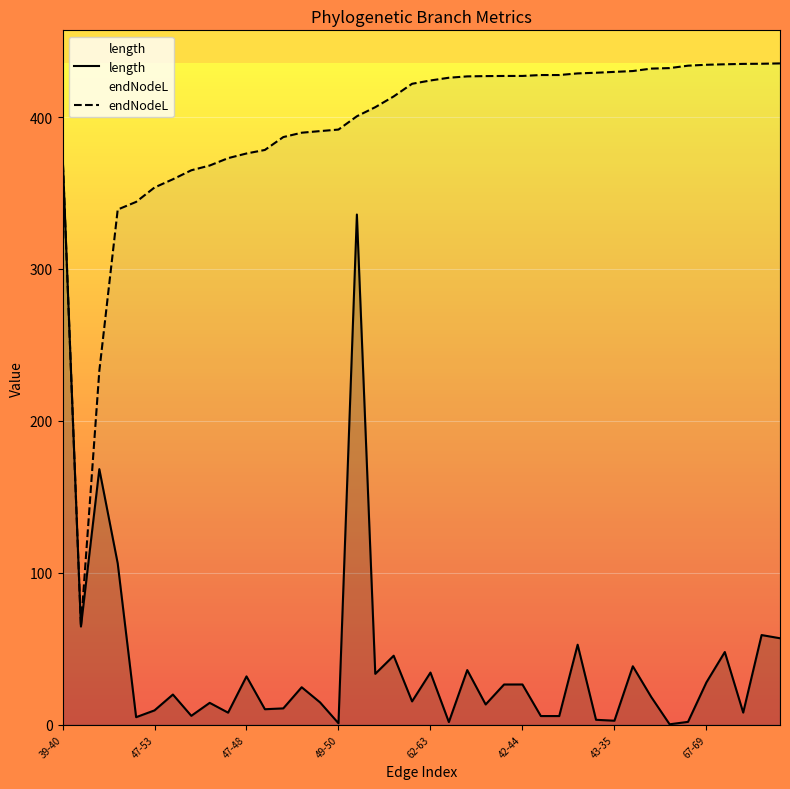

At 38, list the series in order from smallest to largest.

length, endNodeL